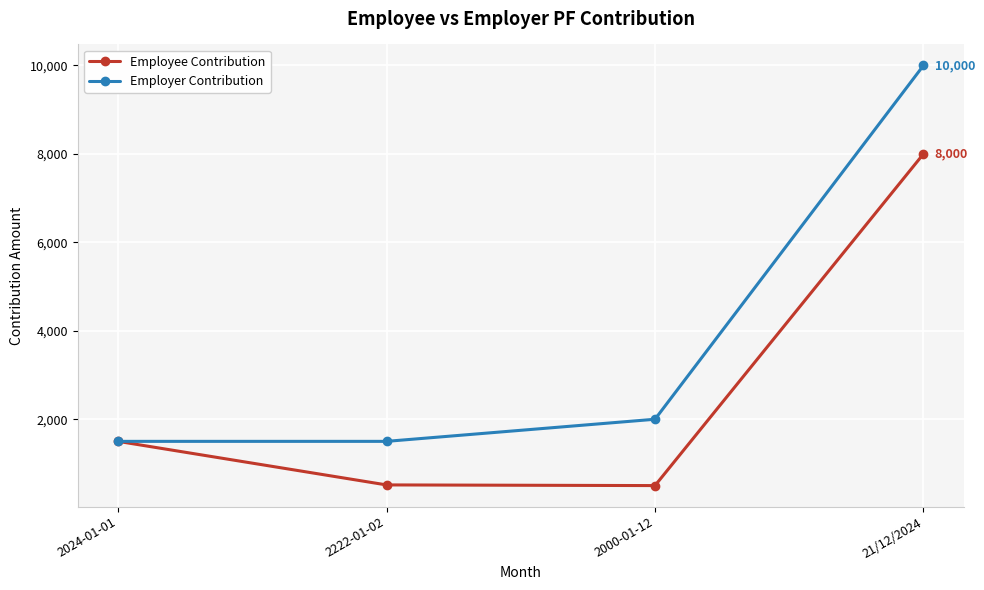

At 2000-01-12, list the series in order from smallest to largest.

Employee Contribution, Employer Contribution